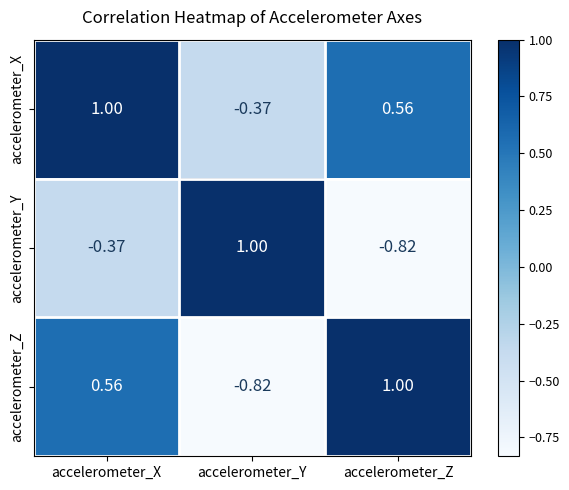

Where is accelerometer_X nearest to the value 0?

accelerometer_Y